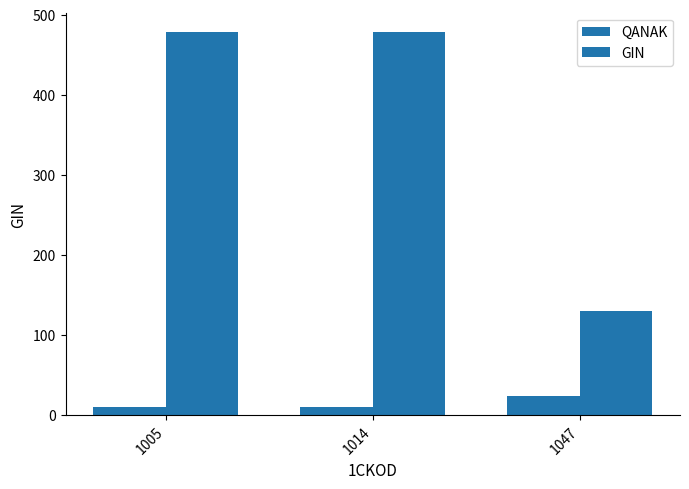

What is the difference between the highest and lowest values at 1014?

468.3